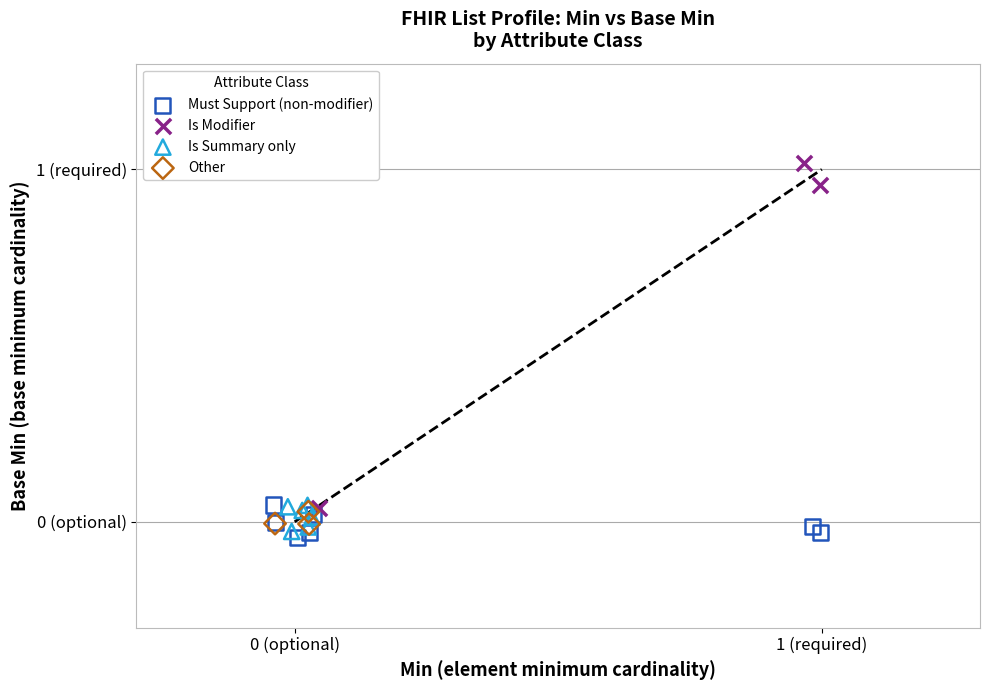

Which series contains the highest Y value?

Is Modifier